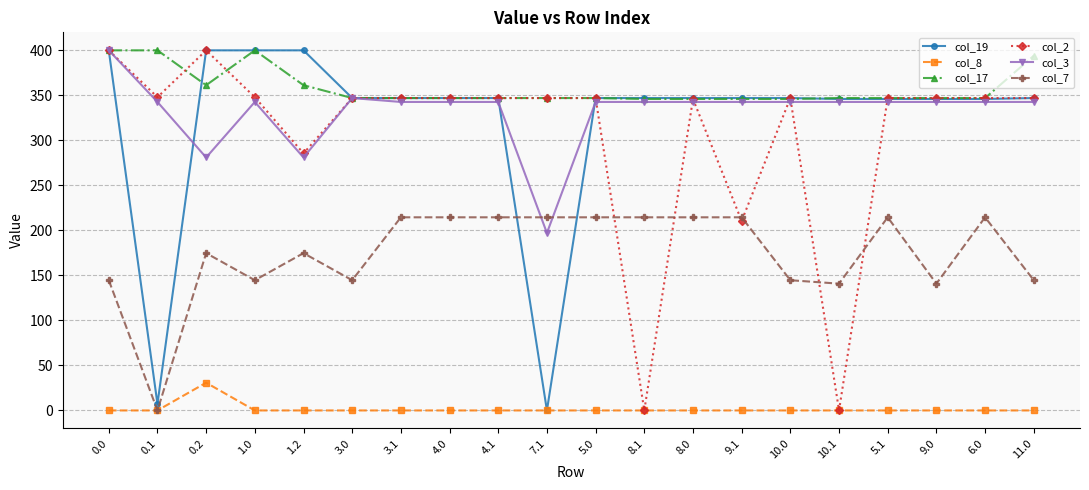

At how many categories does at least one series exceed 68?

20